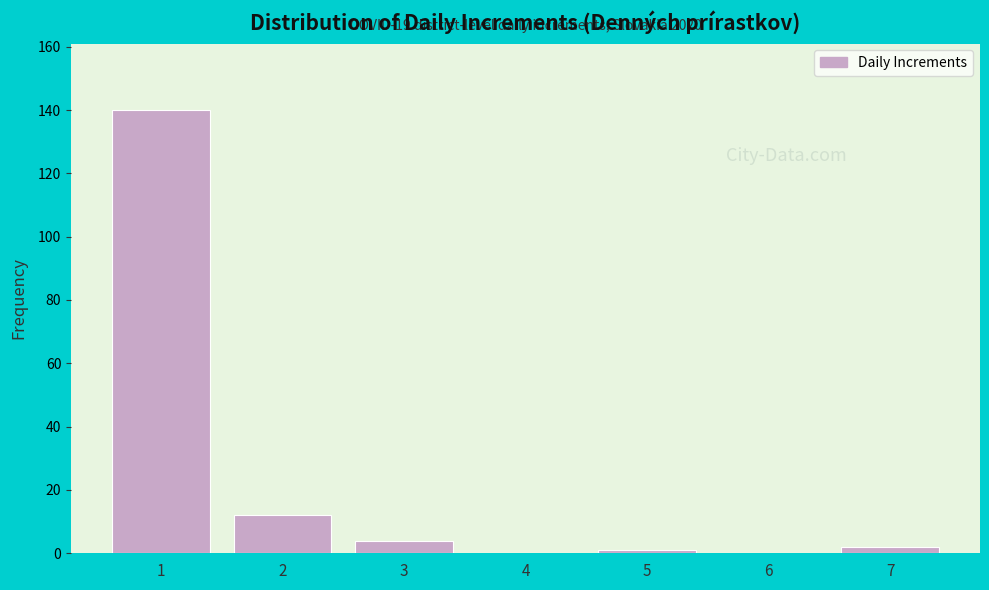

Reading left to right, extract all data points from this chart.

1=140	2=12	3=4	4=0	5=1	6=0	7=2